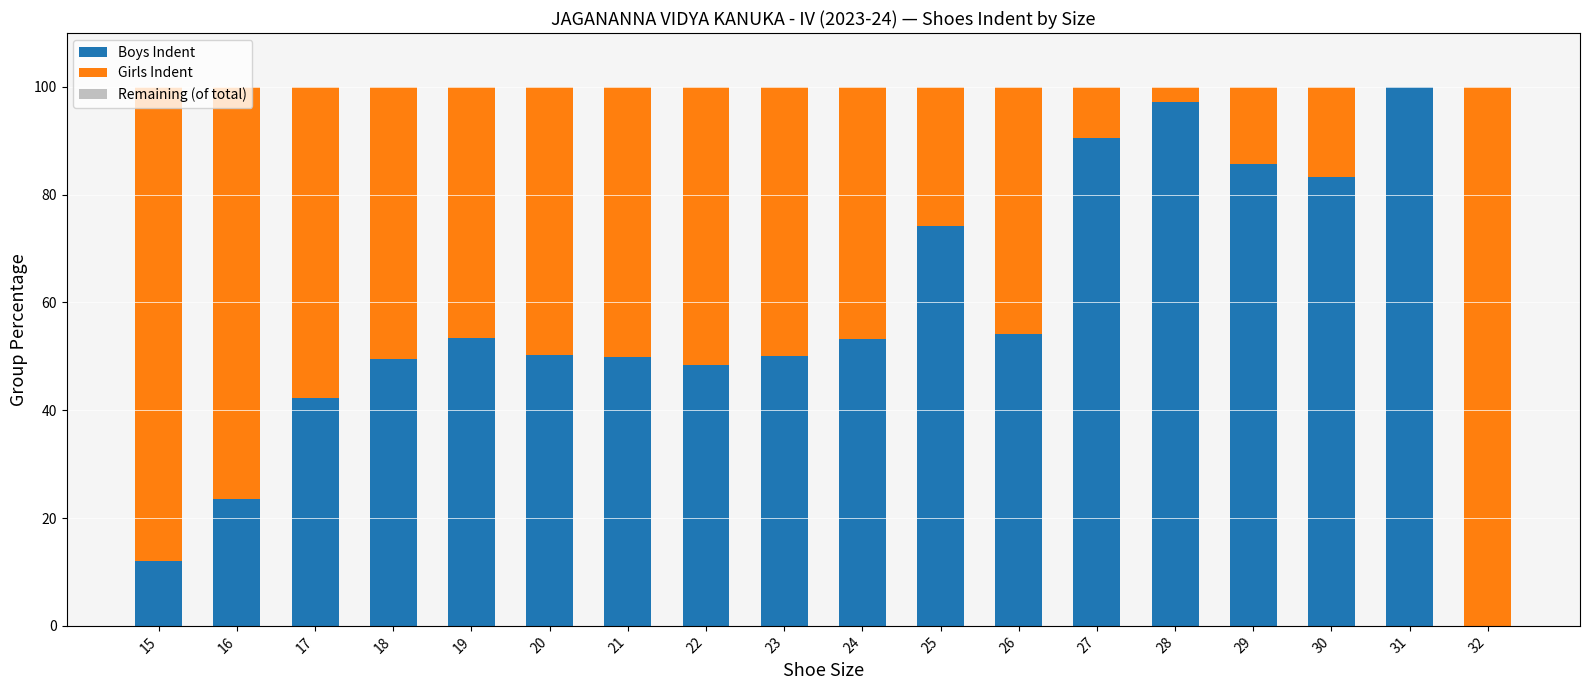

What value does the Boys Indent series have at 24?

53.3